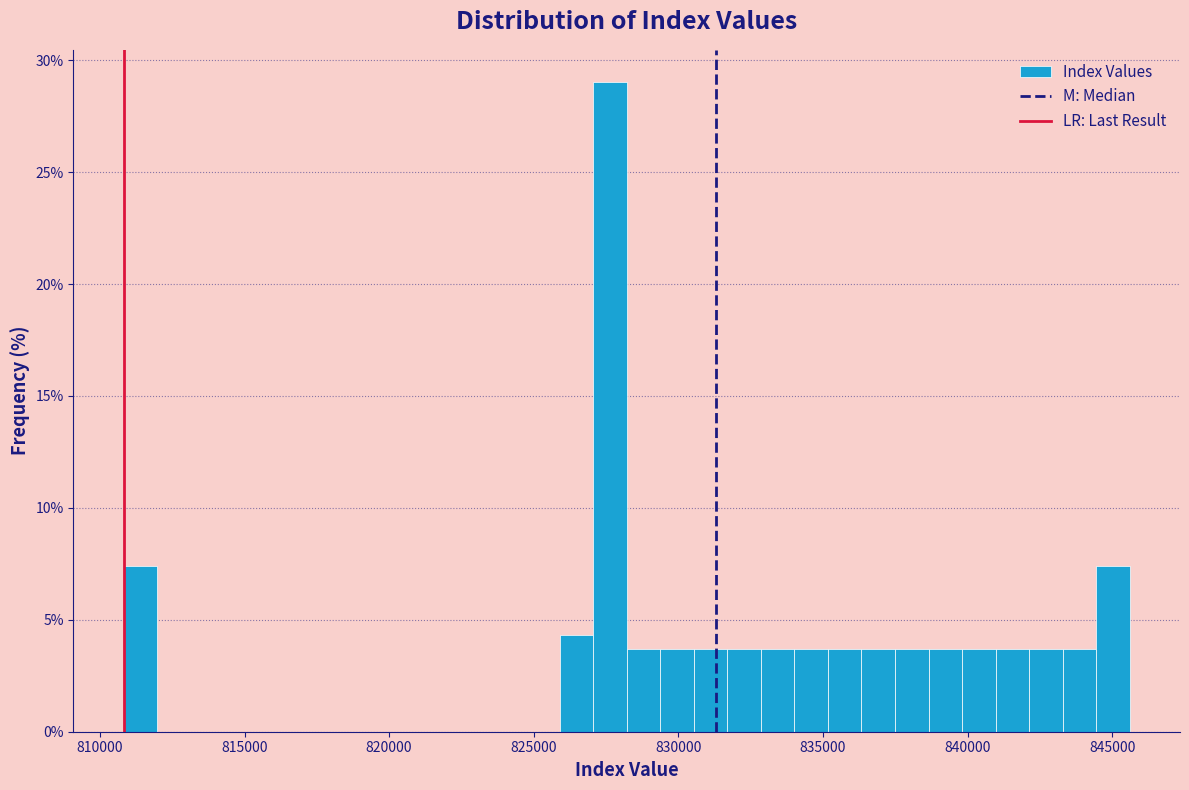

Read against the x-axis, roughly where is the centre of the tallest bar?

827500